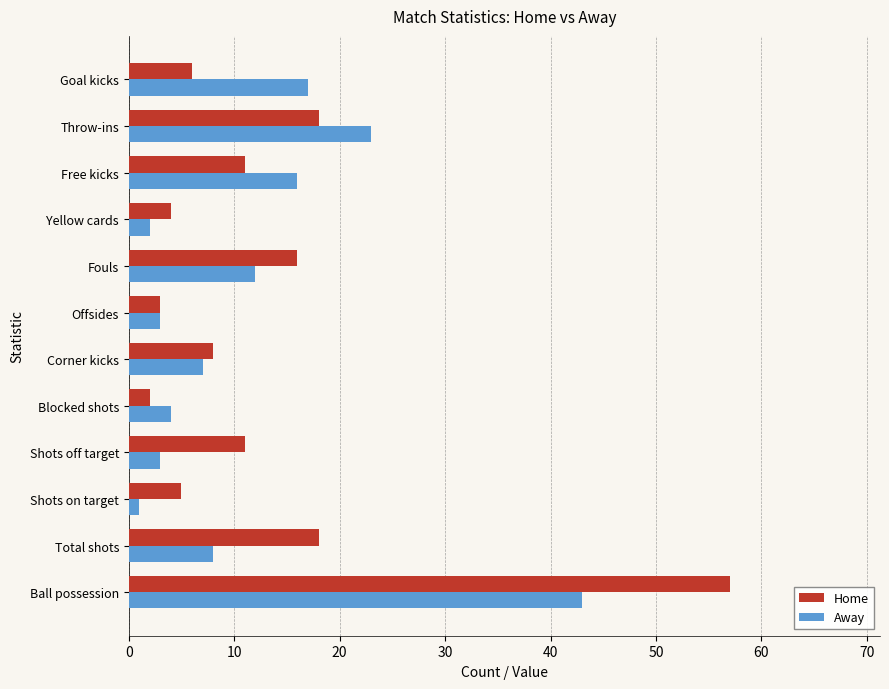

Which series has the largest range (max minus min)?

Home